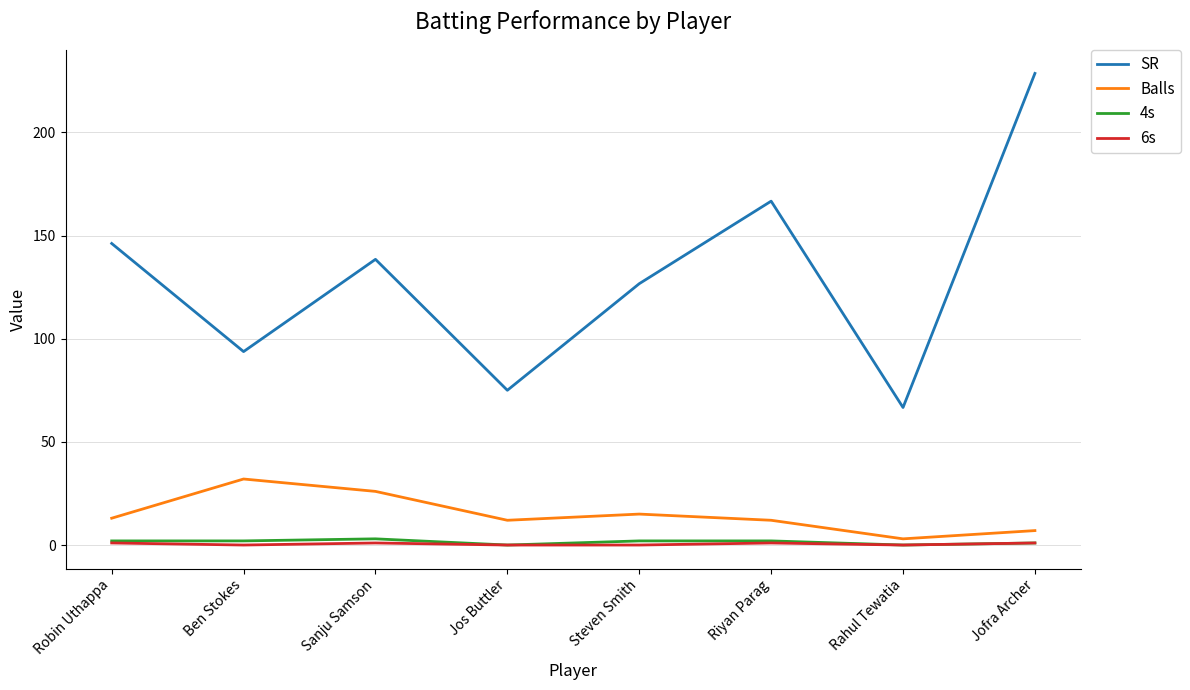

What is the sum of all 6s values?

4.0